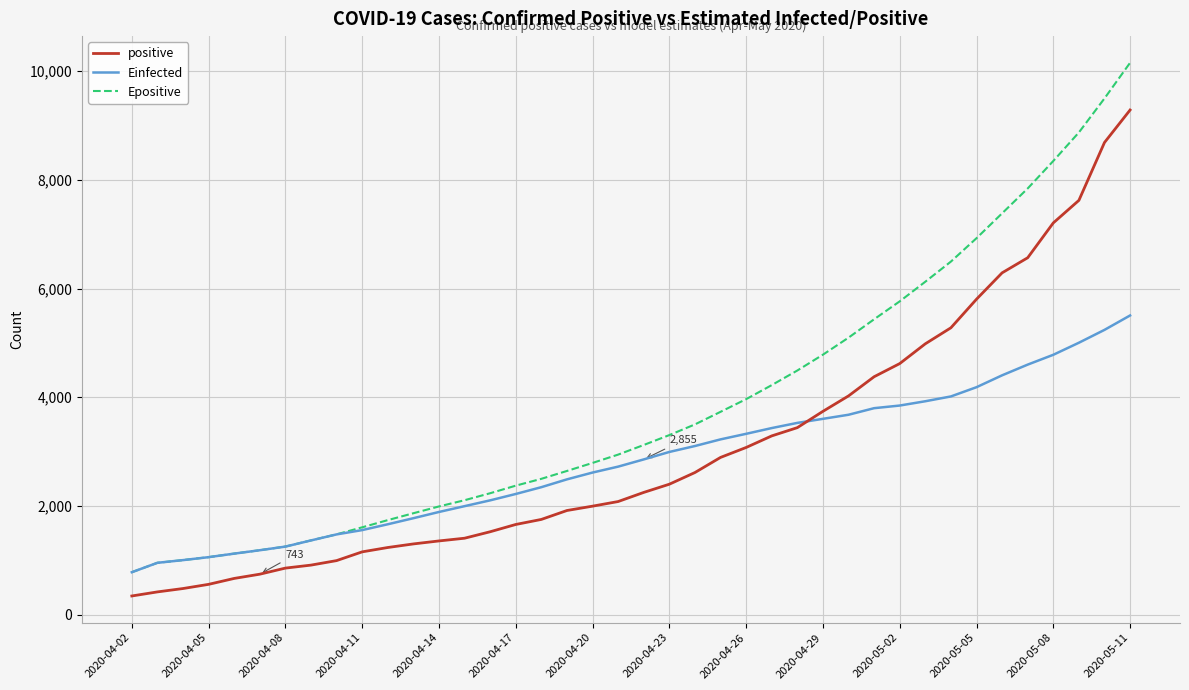

Which series has the widest spread of values?

Epositive